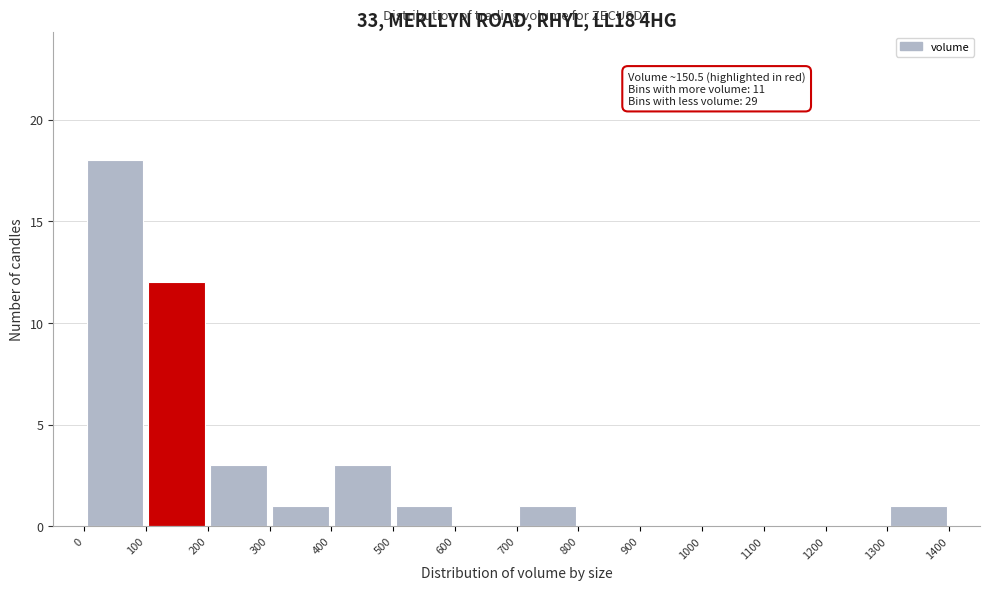

Which range on the x-axis has the tallest bar?

0 to 100